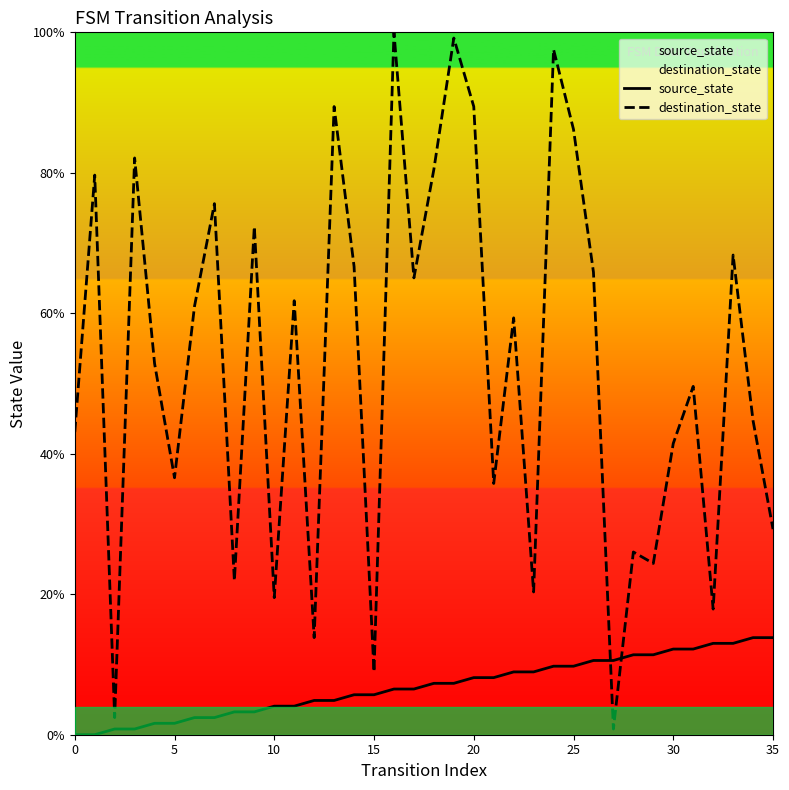

How many categories are shown in the chart?

36